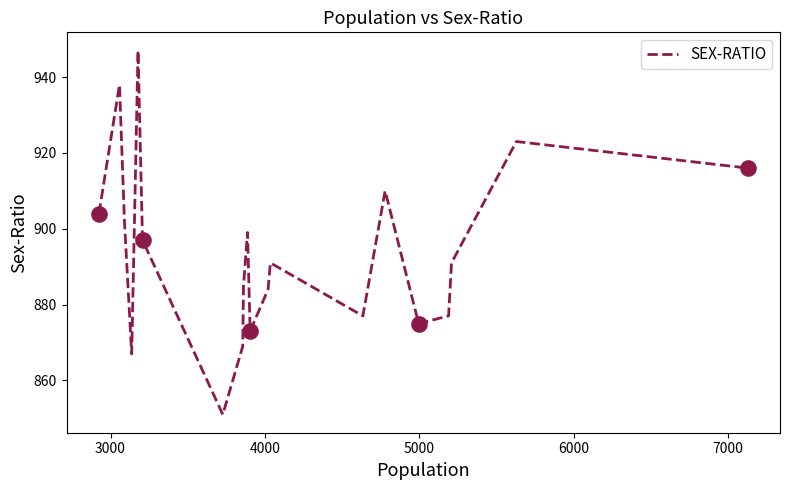

What is the smallest value displayed?

851